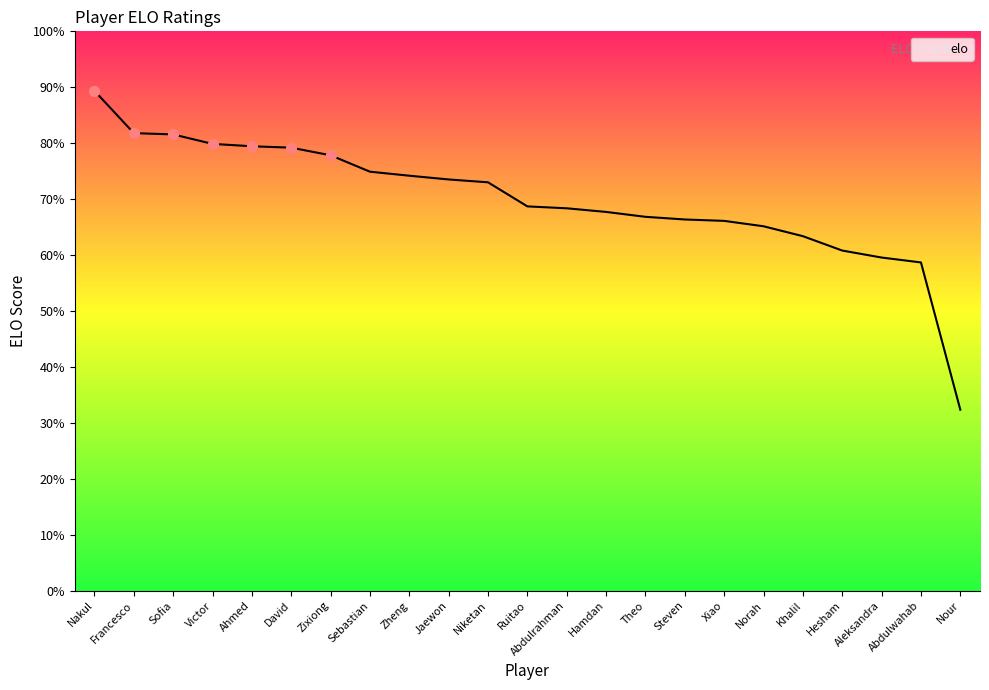

Which has a higher value, Sofia or Niketan?

Sofia